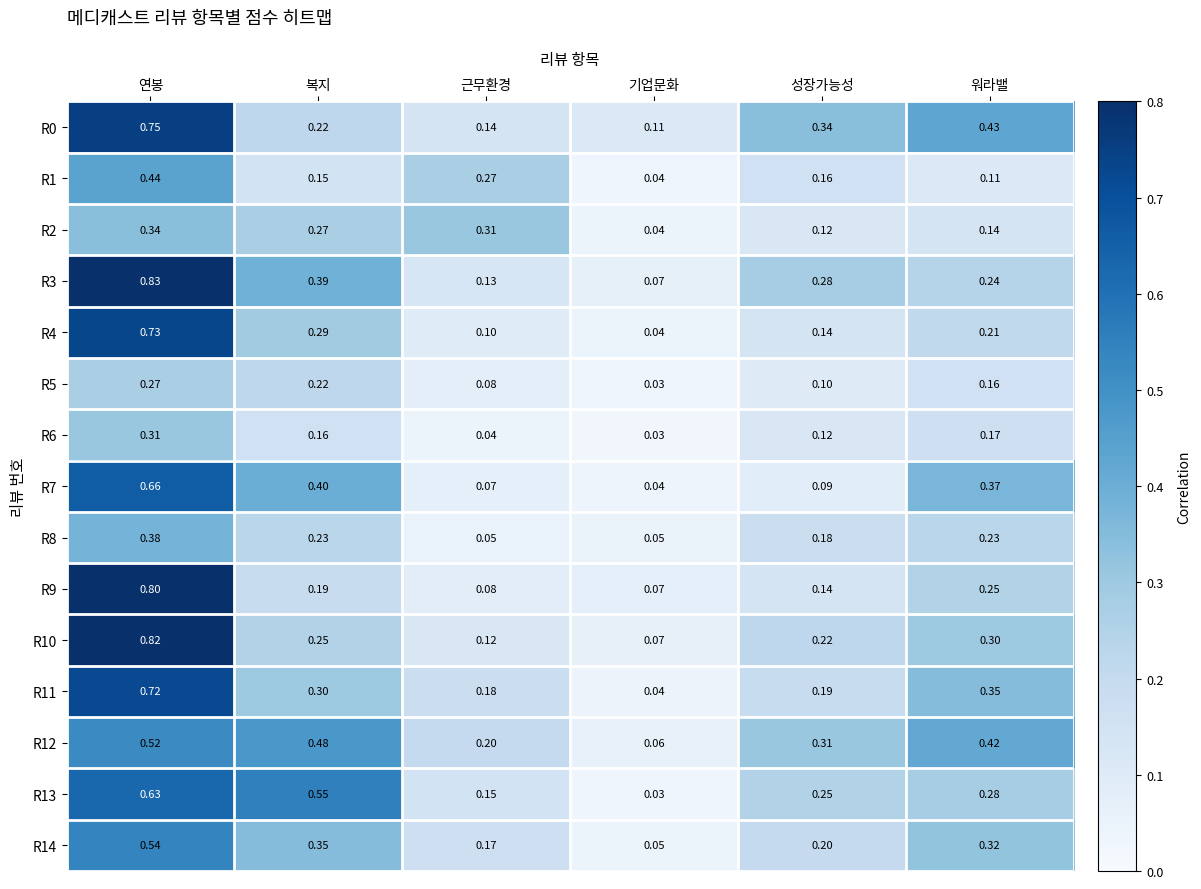

List the labels in order of R9 value, largest first.

연봉, 워라밸, 복지, 성장가능성, 근무환경, 기업문화